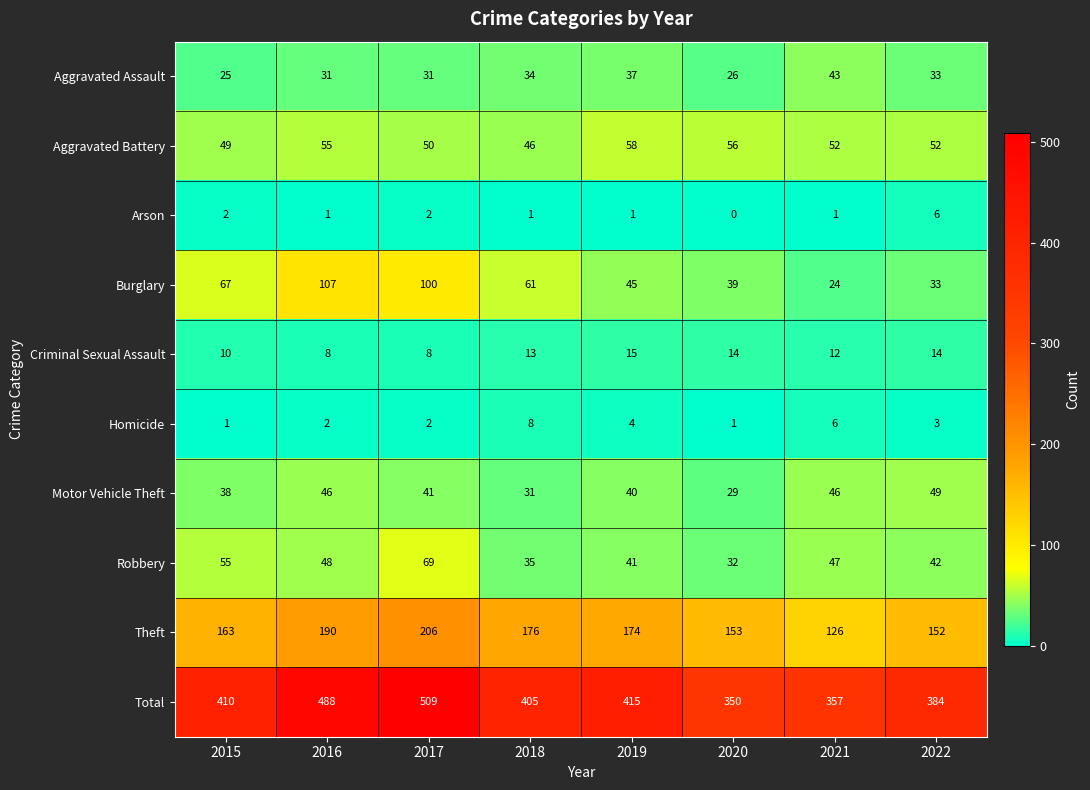

Rank the series by their maximum value, from lowest to highest.

Arson, Homicide, Criminal Sexual Assault, Aggravated Assault, Motor Vehicle Theft, Aggravated Battery, Robbery, Burglary, Theft, Total